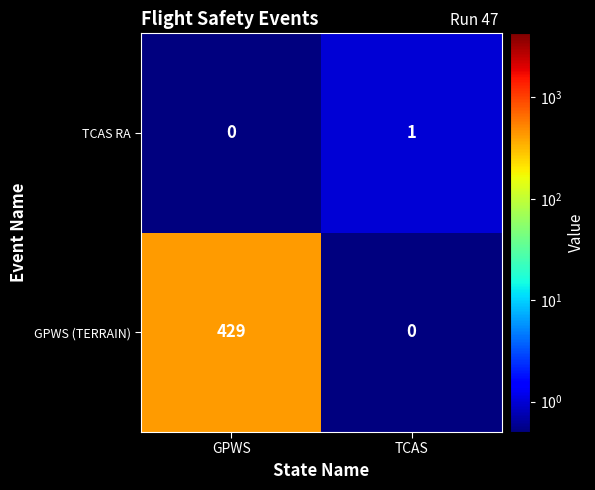

Where is TCAS RA nearest to the value 0?

GPWS